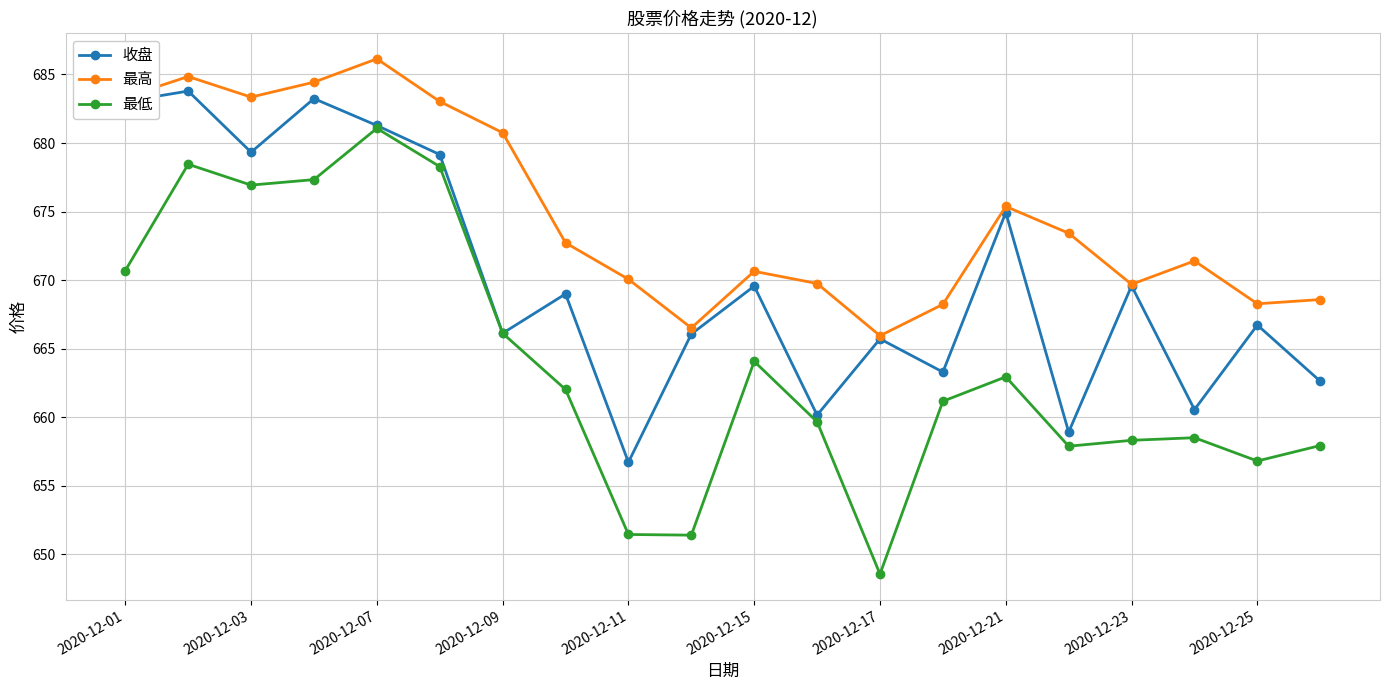

What is the value of the 收盘 point at the 5th from the left?

681.3